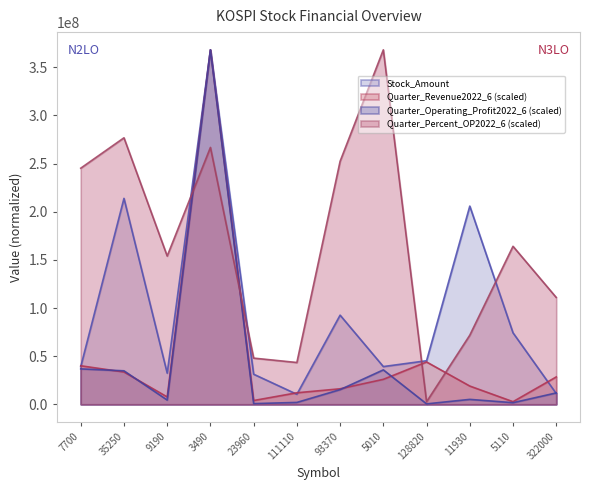

Reading right to left, extract all data points from this chart.

Stock_Amount: 322000=11200298.0	5110=74255193.0	11930=205875266.0	128820=45239451.0	5010=39188500.0	93370=92596994.0	111110=10390778.0	23960=31242469.0	3490=368209374.0	9190=32356411.0	35250=213917248.0	7700=39113363.0
Quarter_Revenue2022_6: 322000=28417154.9	5110=2700250.2	11930=18952734.5	128820=43976572.3	5010=25909823.5	93370=16107300.6	111110=11967420.3	23960=3922175.6	3490=368209374.0	9190=7621945.8	35250=33525449.9	7700=40006412.8
Quarter_Operating_Profit2022_6: 322000=11822650.8	5110=1660871.4	11930=5095557.4	128820=436607.0	5010=35756680.7	93370=15235806.0	111110=1944727.2	23960=704835.5	3490=368209374.0	9190=4401039.5	35250=34789800.8	7700=36783389.1
Quarter_Percent_Operating_Profit2022_6: 322000=110980722.2	5110=164128157.0	11930=71767533.7	128820=2589550.2	5010=368209374.0	93370=252419487.1	111110=43405793.6	23960=47968334.4	3490=266846981.0	9190=154016580.1	35250=276835246.0	7700=245267396.1